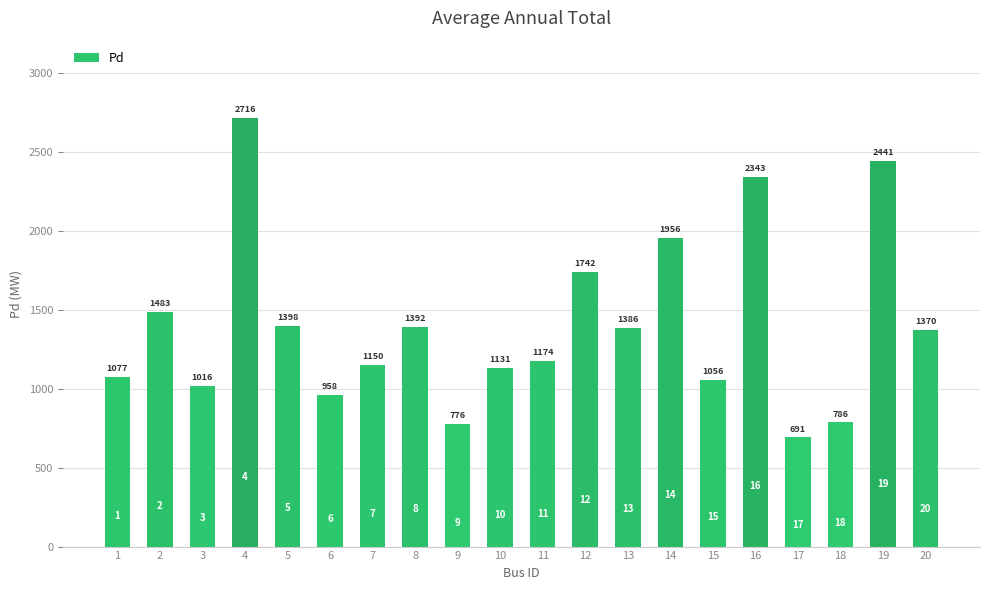

The value at 13 is 956.1. True or false?

False